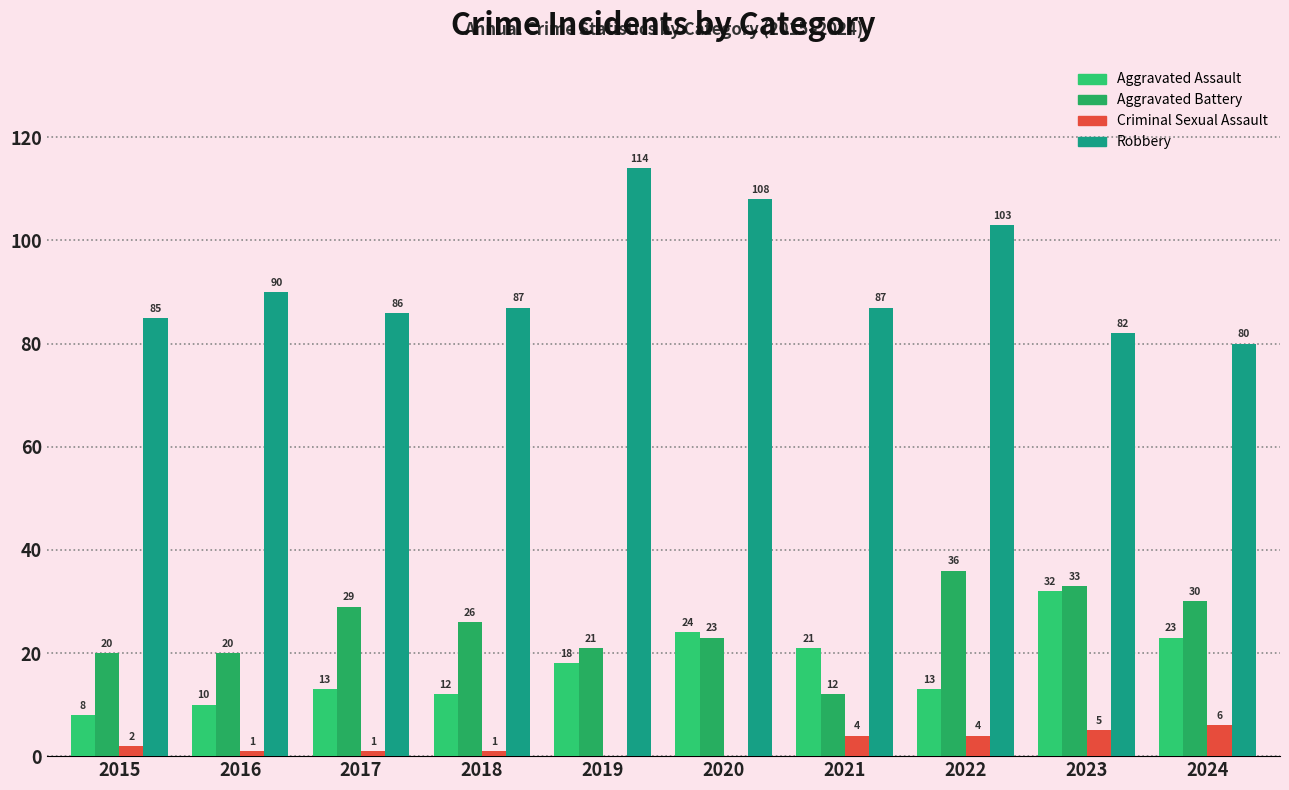

Does the chart contain stacked bars?

No